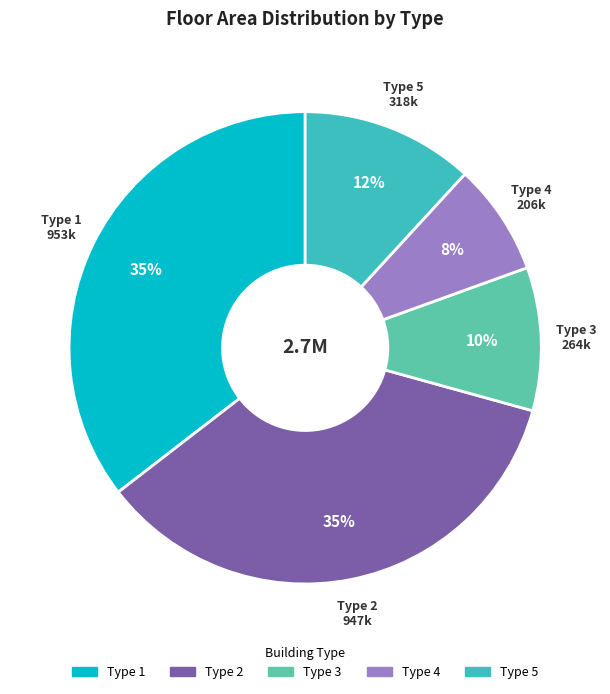

To the nearest percent, what is the average slice percentage?

20%